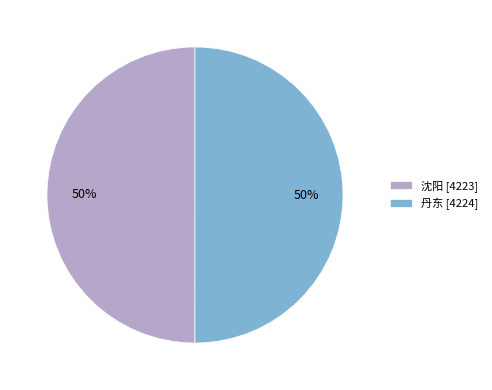

Is it true that 丹东 [4224] is 58% of the pie?

False